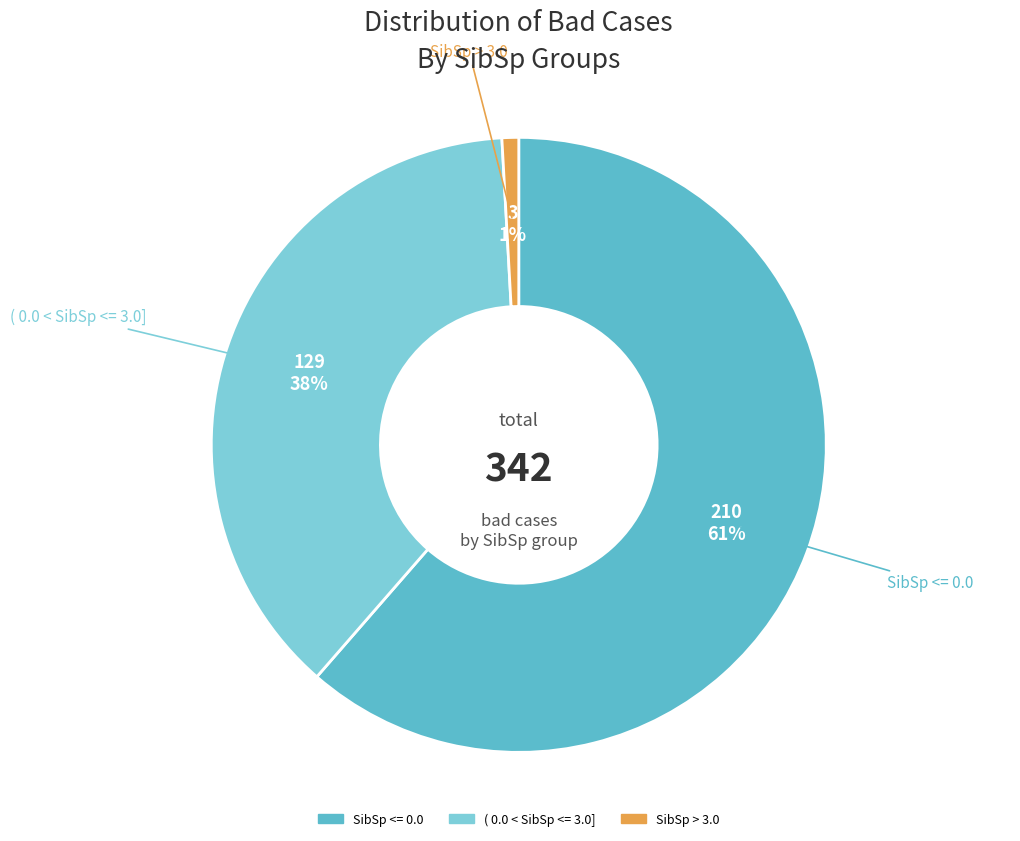

What is the smallest slice in the pie chart?

SibSp > 3.0